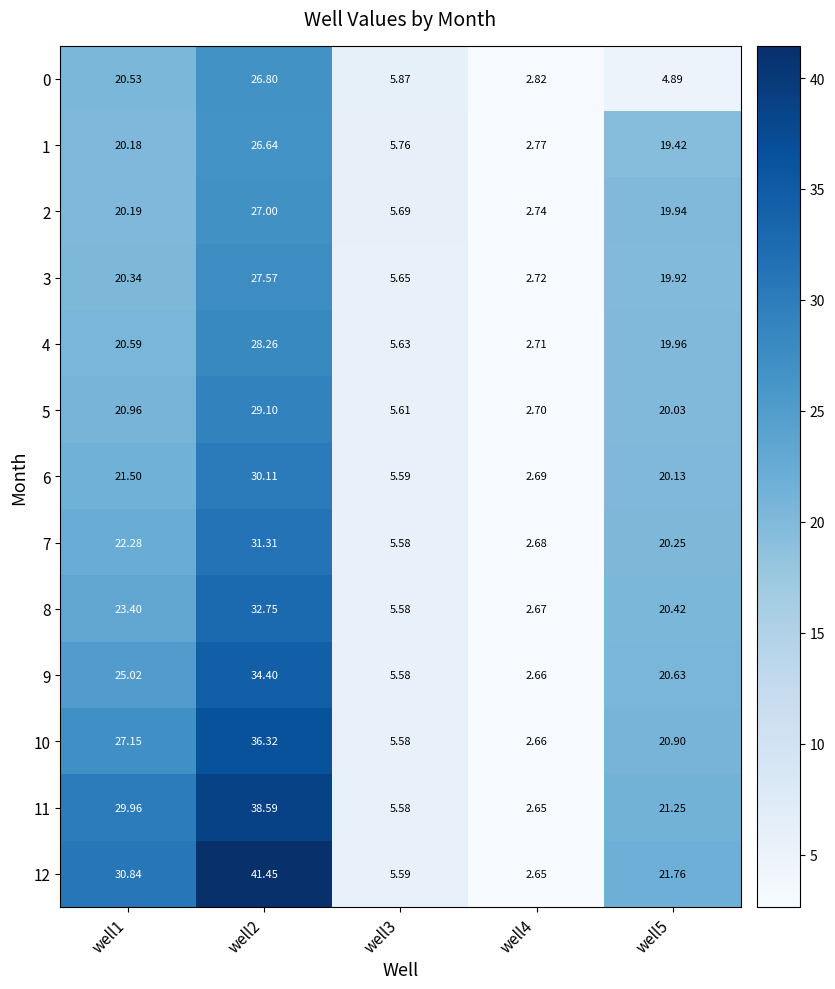

At how many categories does at least one series exceed 4?

4